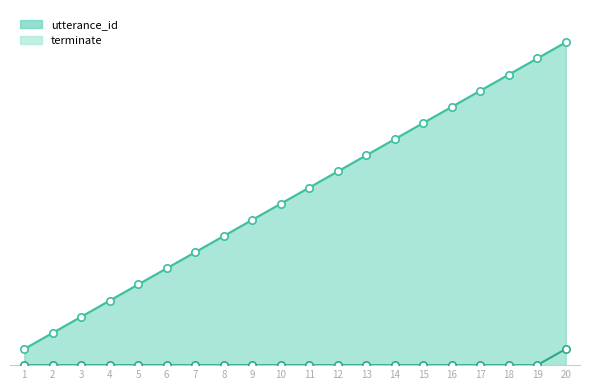

Which series reaches the minimum Y coordinate?

terminate